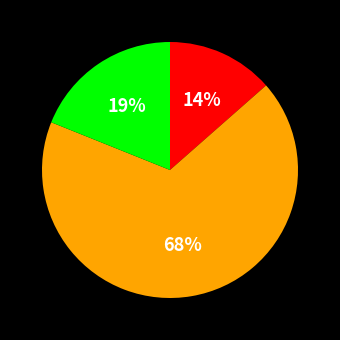

To the nearest percent, what is the average slice percentage?

33%